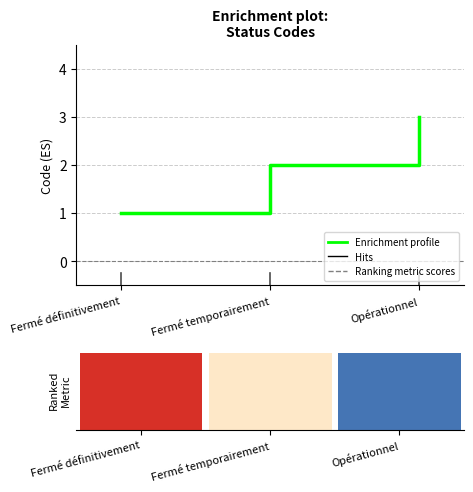

The value at Fermé définitivement is 1. True or false?

True